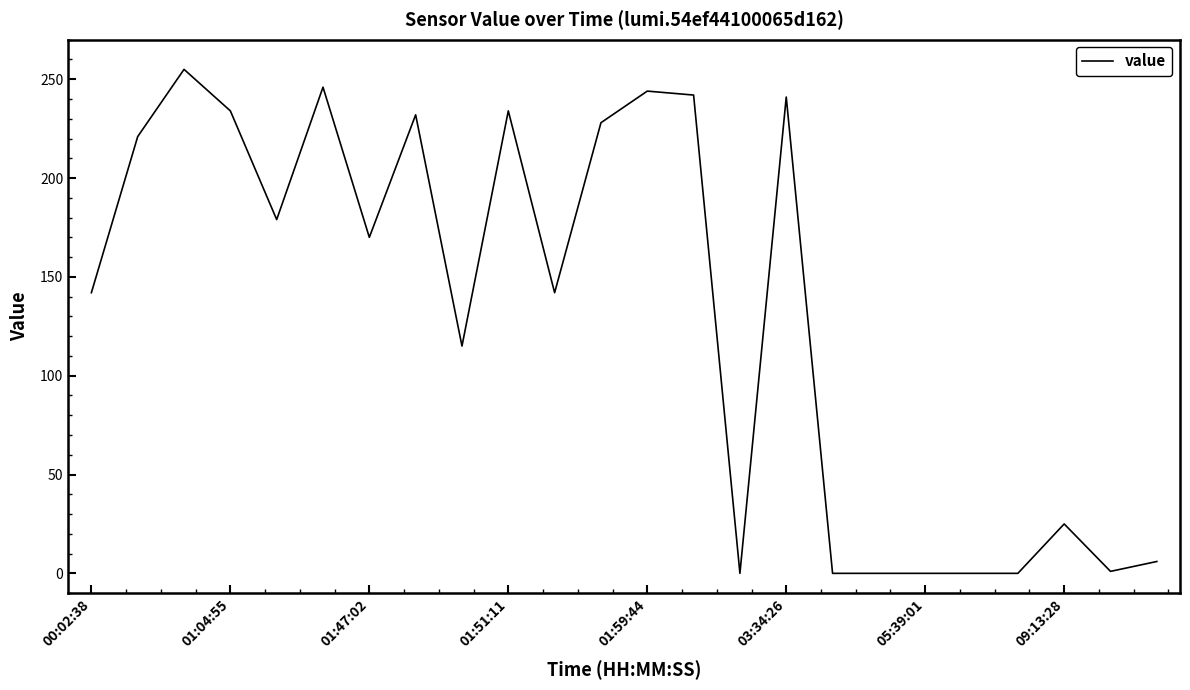

What is the sum of all values?

3157